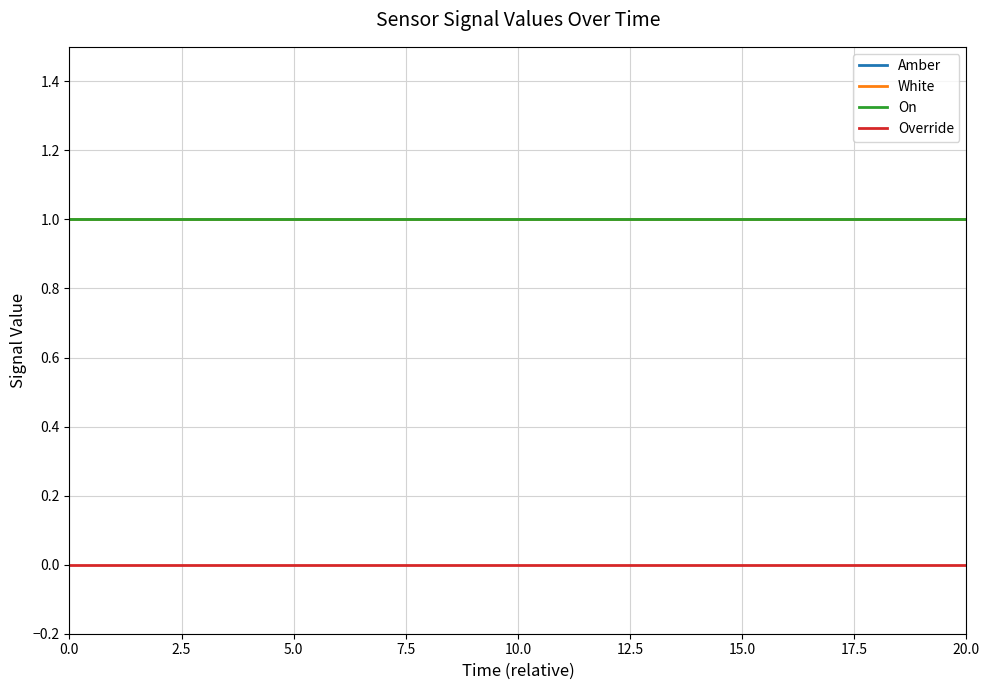

At how many categories does at least one series exceed 0?

12